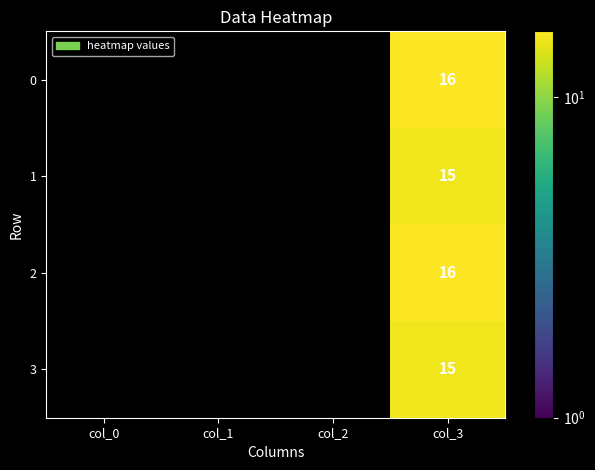

The 2 series shows 16 at col_3. True or false?

True